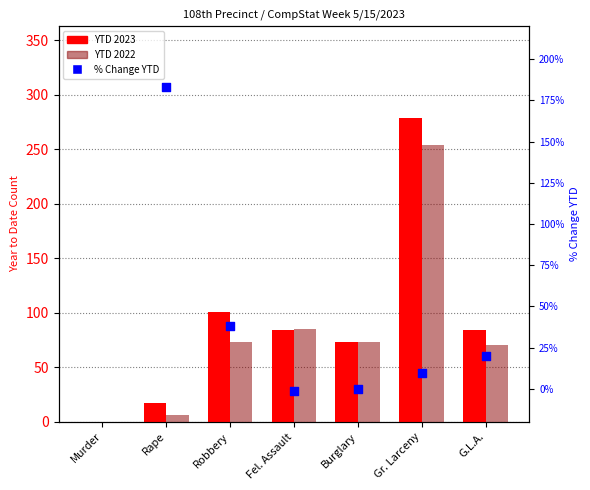

Which series has the largest total across all categories?

YTD 2023